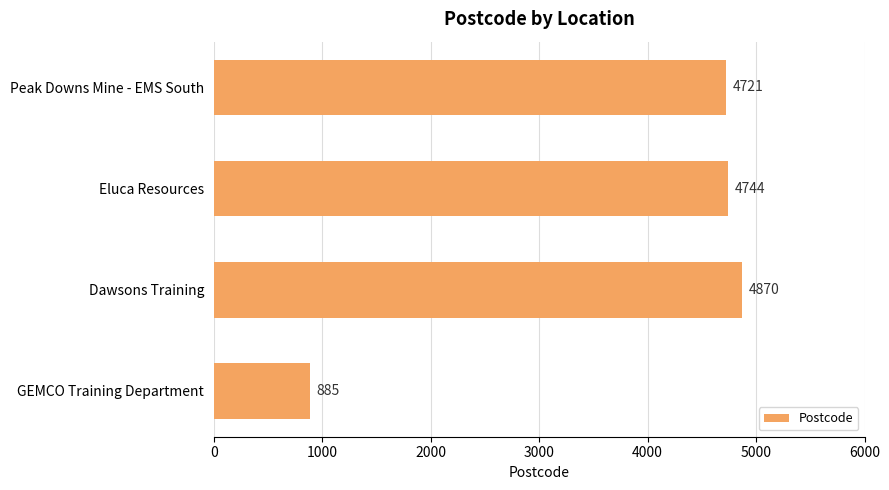

Reading top to bottom, what are all the values shown in this chart?

Peak Downs Mine - EMS South=4721	Eluca Resources=4744	Dawsons Training=4870	GEMCO Training Department=885